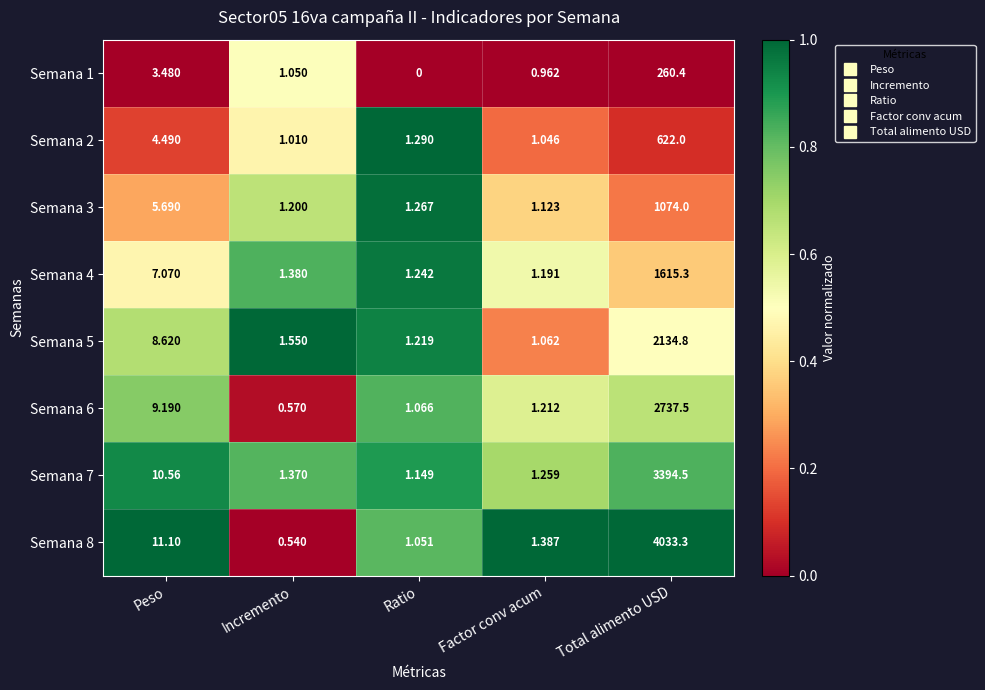

List the labels in order of Semana 4 value, largest first.

Total alimento USD, Peso, Incremento, Ratio, Factor conv acum